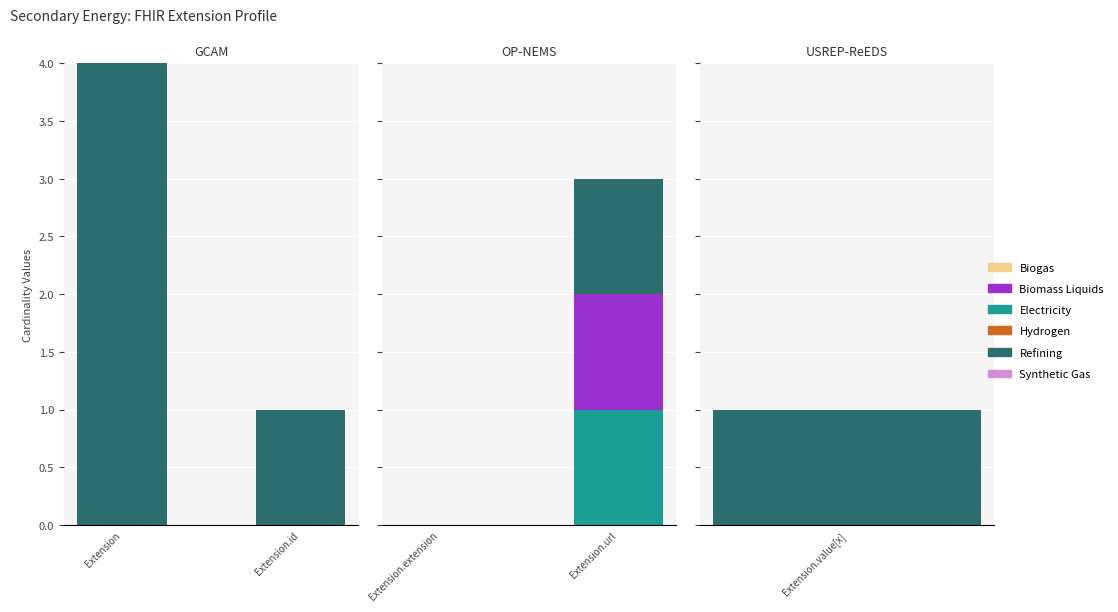

The value of Base Min at Extension.url is 1. True or false?

False